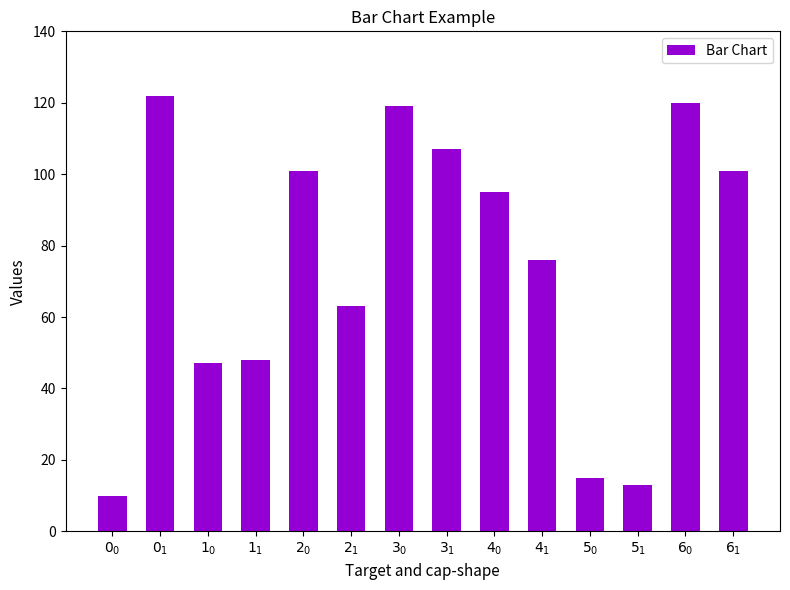

The chart shows a value of 174 at $2_0$. True or false?

False